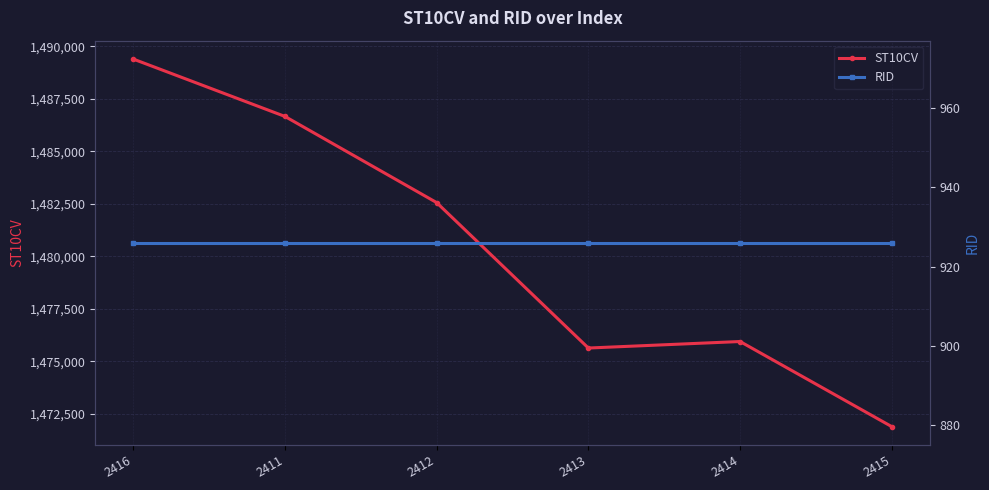

At which label does RID reach its minimum?

2416